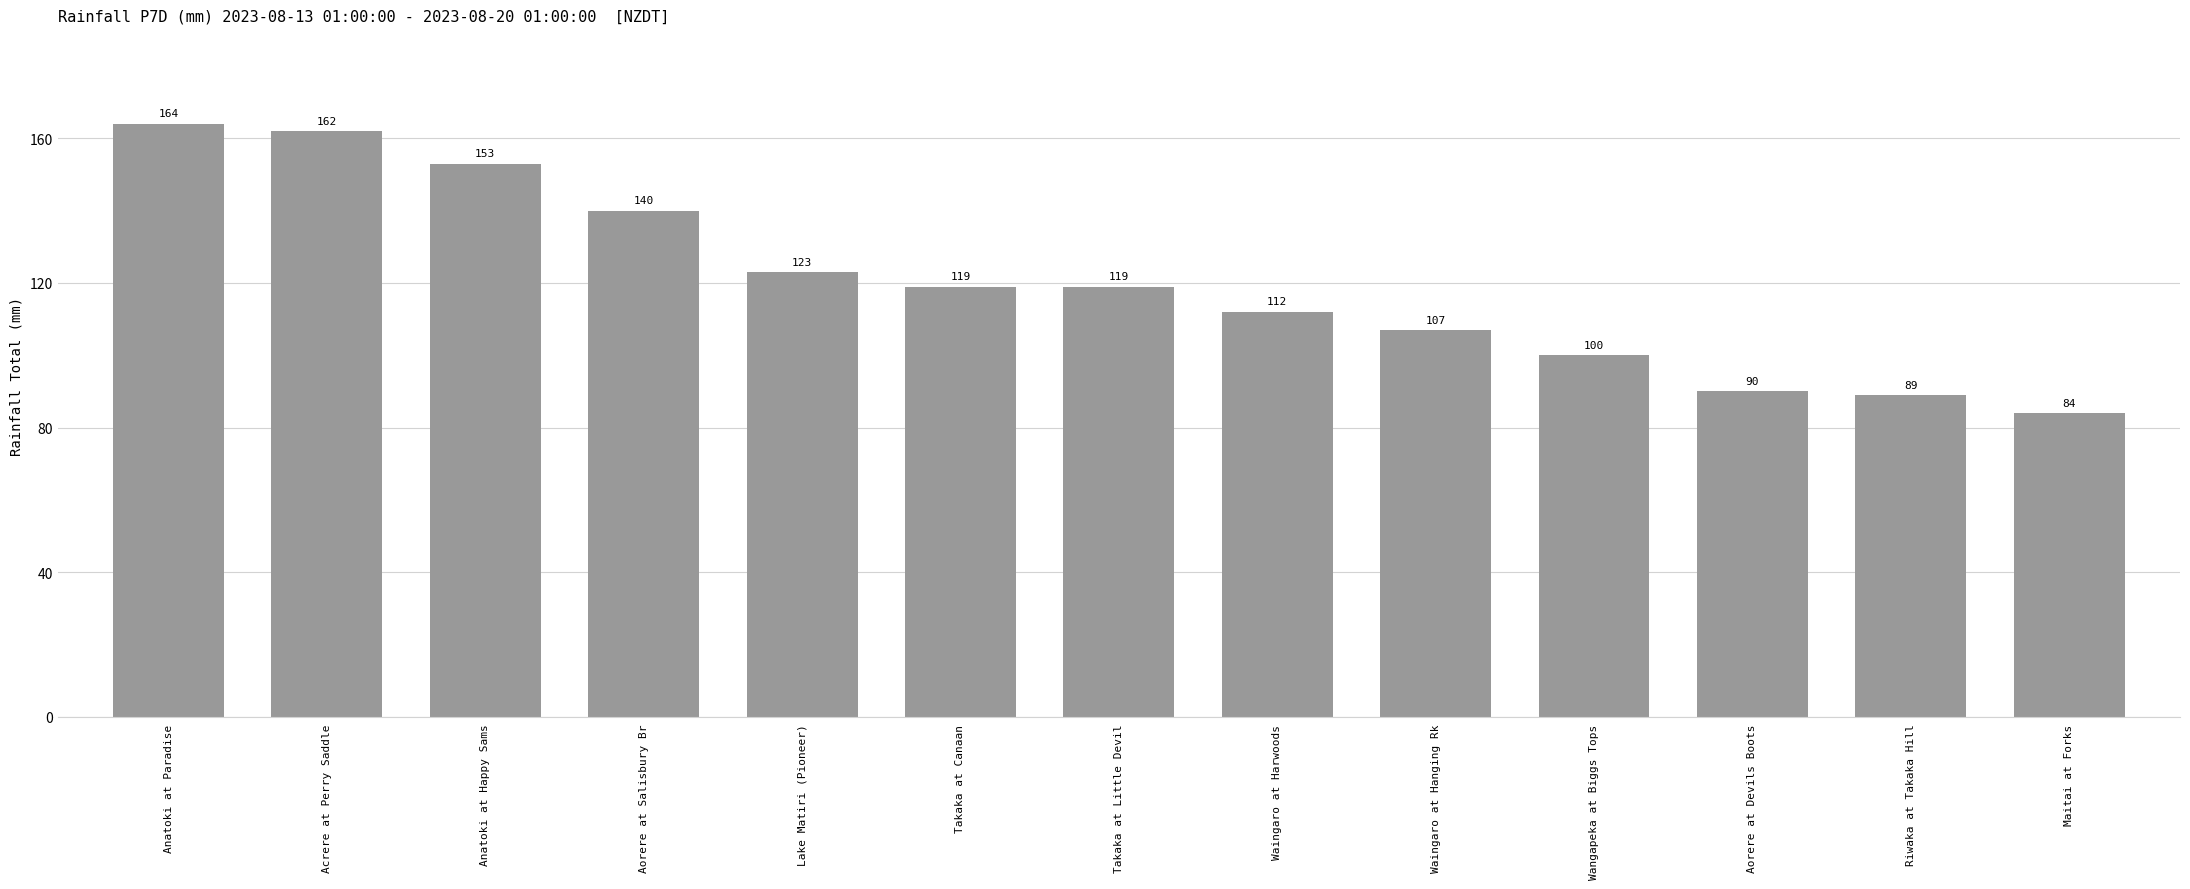

What is the average value?

120